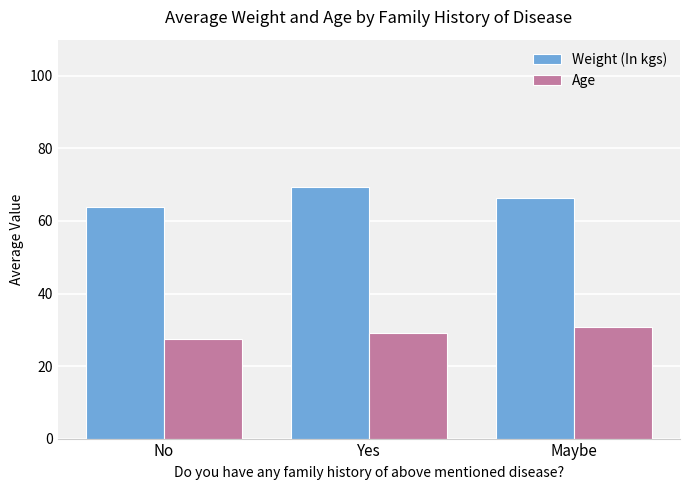

Rank the categories by Weight (In kgs) value from highest to lowest.

Yes, Maybe, No